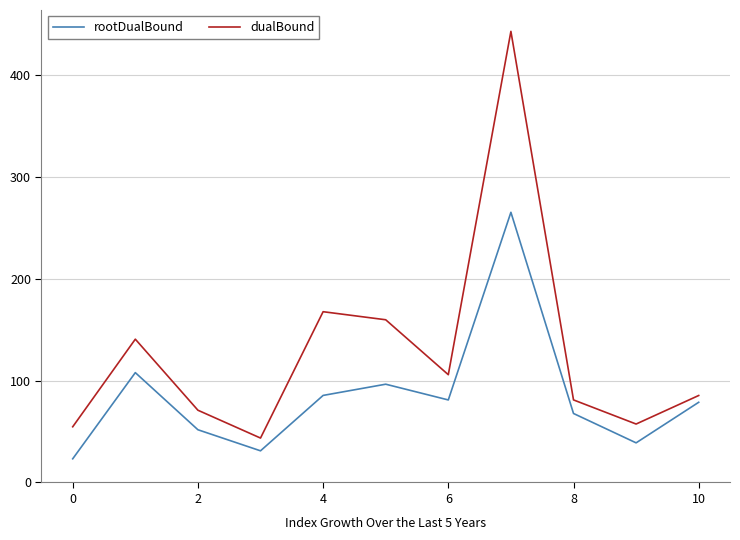

True or false: dualBound and rootDualBound cross at least once.

False